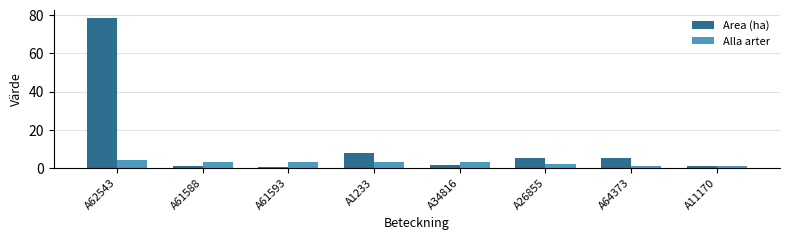

Is it true that Alla arter equals 1.0 at A64373?

True